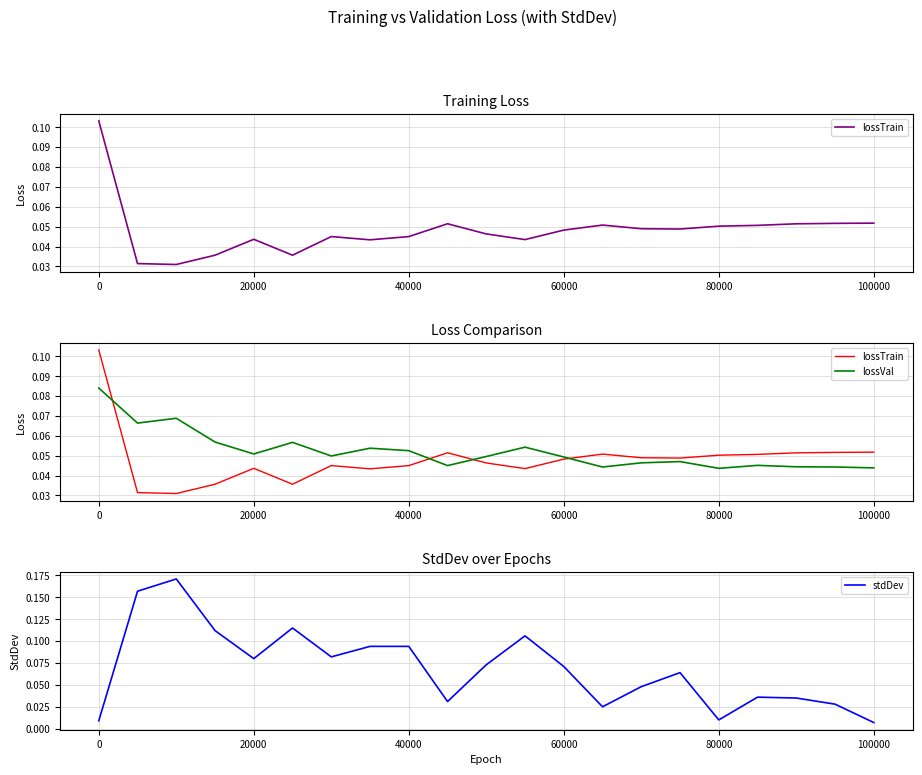

What is the sum of all lossTrain values?

1.0